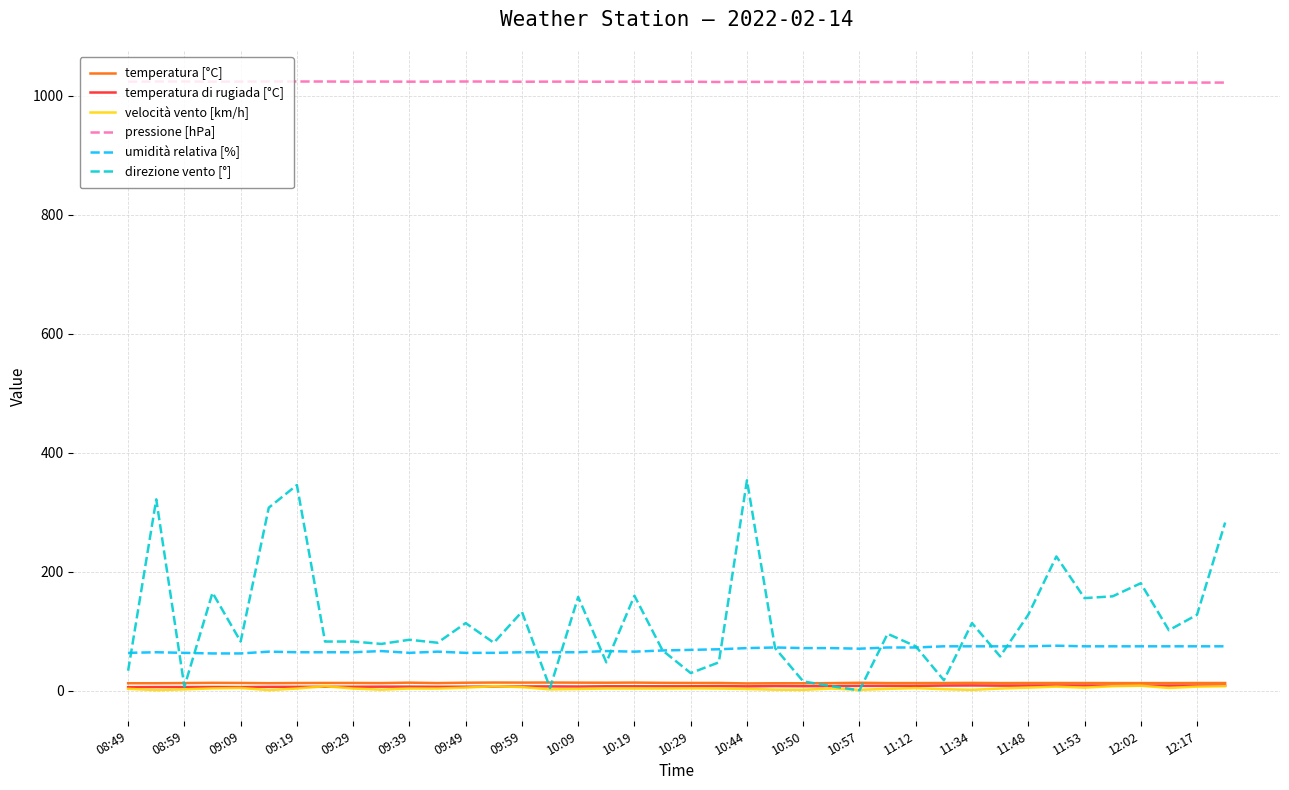

What is the maximum value shown in the chart?

1024.4